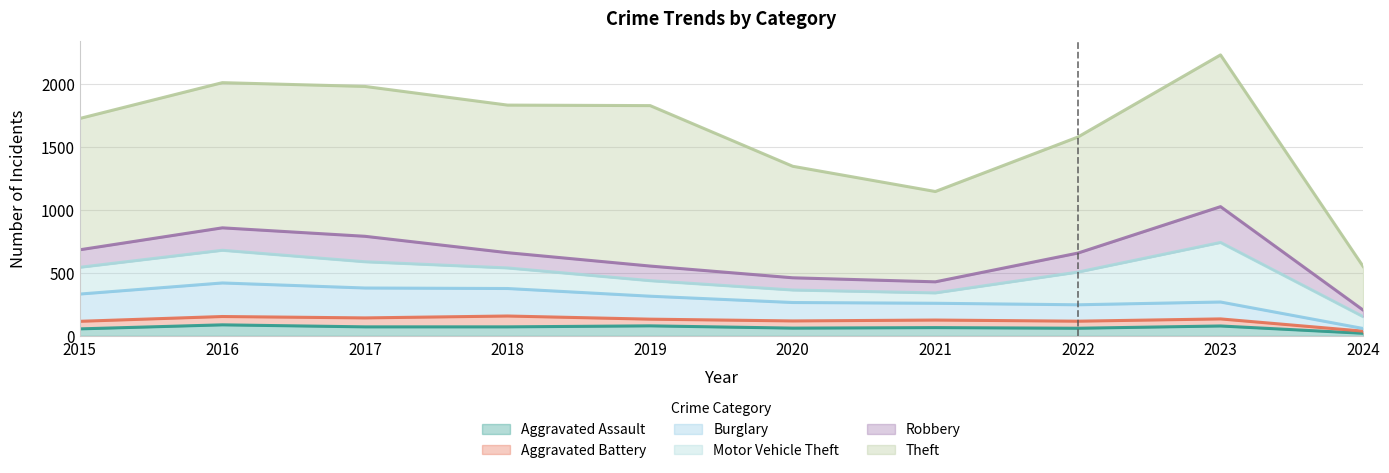

At 2015, list the series in order from smallest to largest.

Aggravated Assault, Aggravated Battery, Robbery, Motor Vehicle Theft, Burglary, Theft